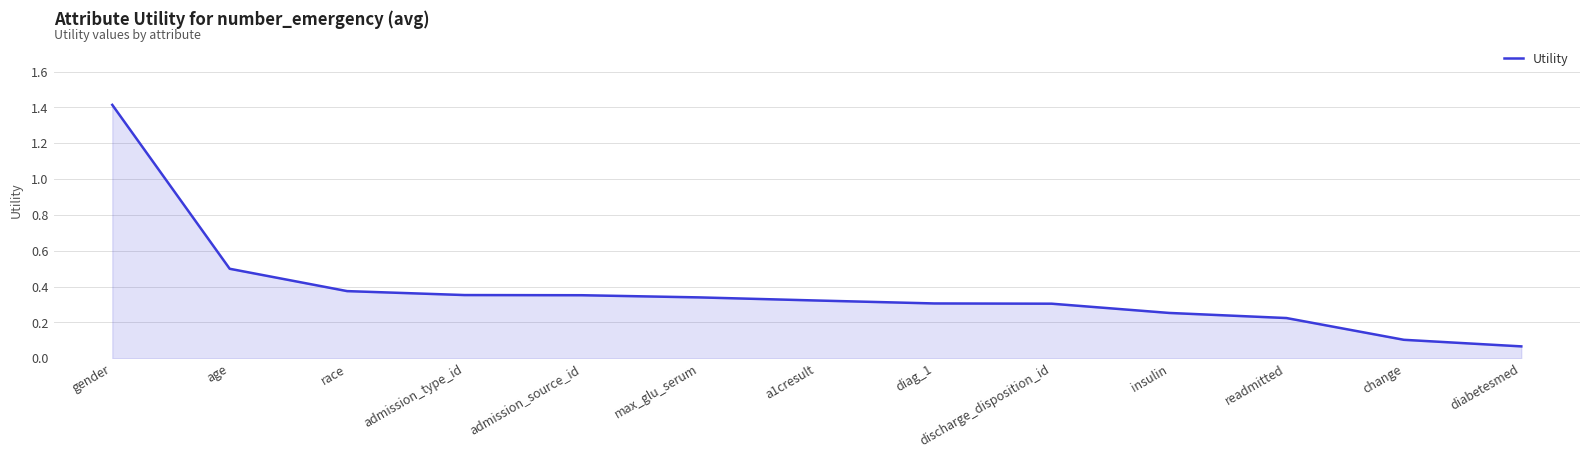

Is it true that the value at insulin is 0.1?

False